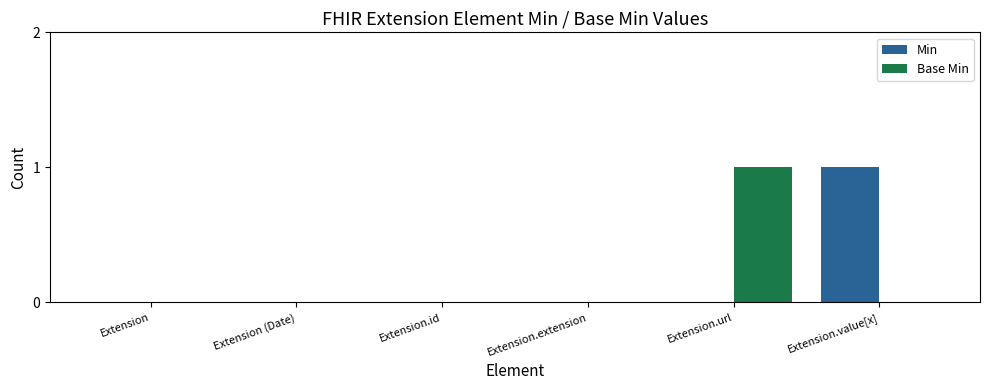

Which series changed the most between Extension.extension and Extension.value[x]?

Min